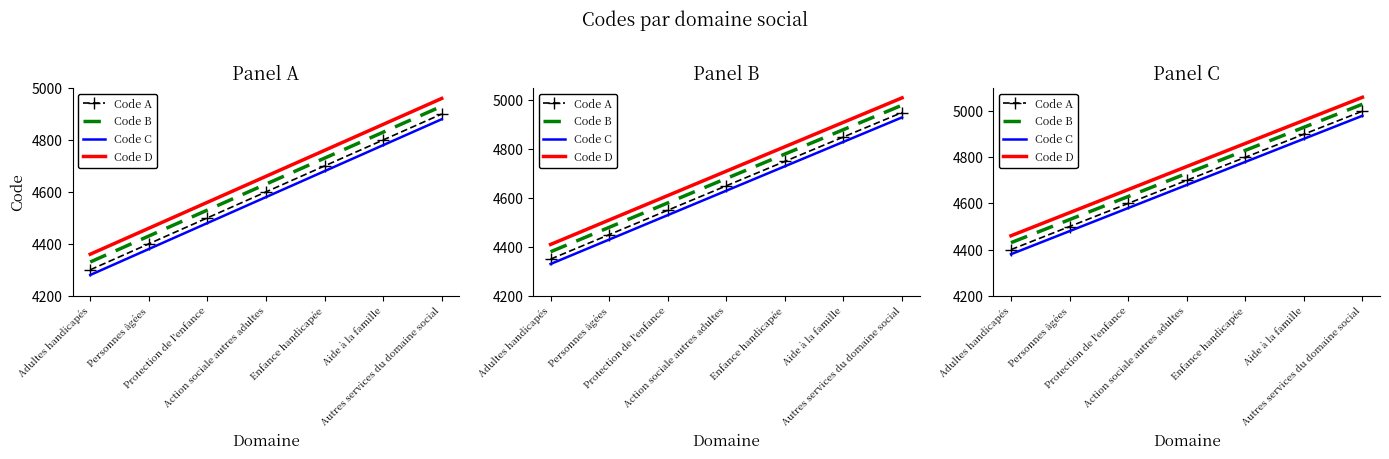

The Code B series shows 4930 at Aide à la famille. True or false?

True